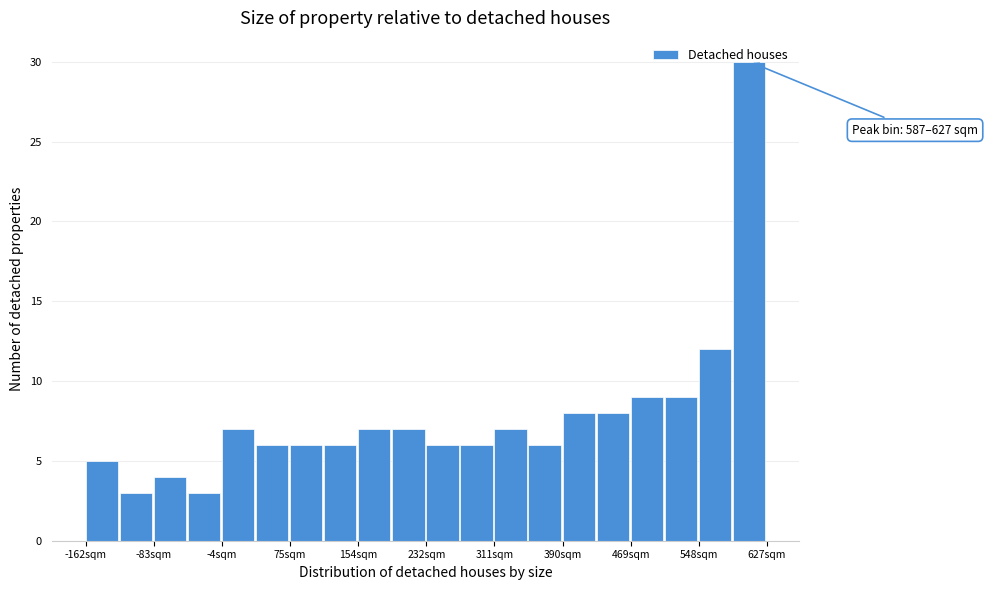

Around what value on the x-axis is the tallest bar? Give the approximate position of its centre, as read against the axis.

610